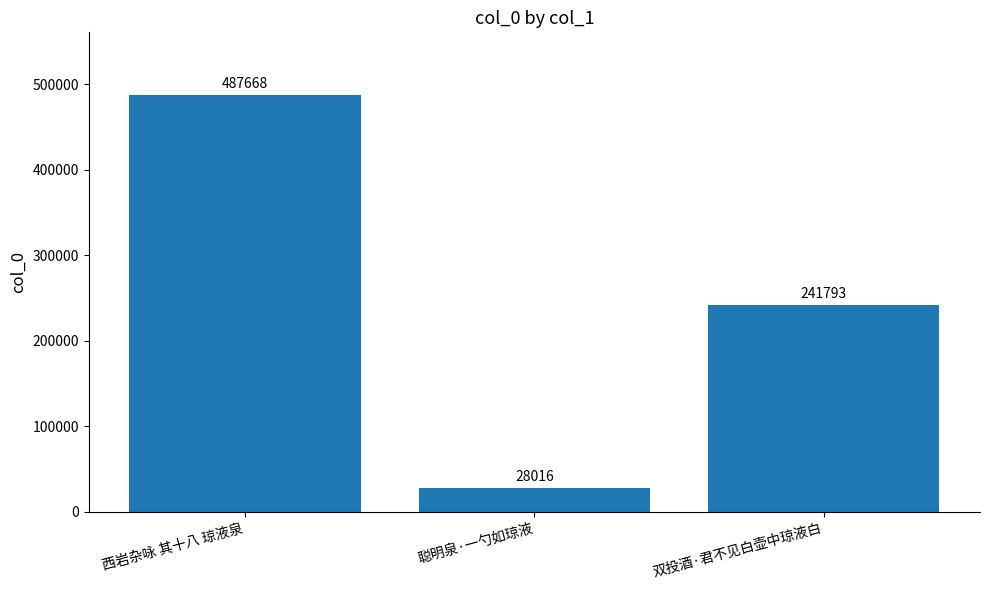

Which category has the lowest value across all series?

聪明泉·一勺如琼液